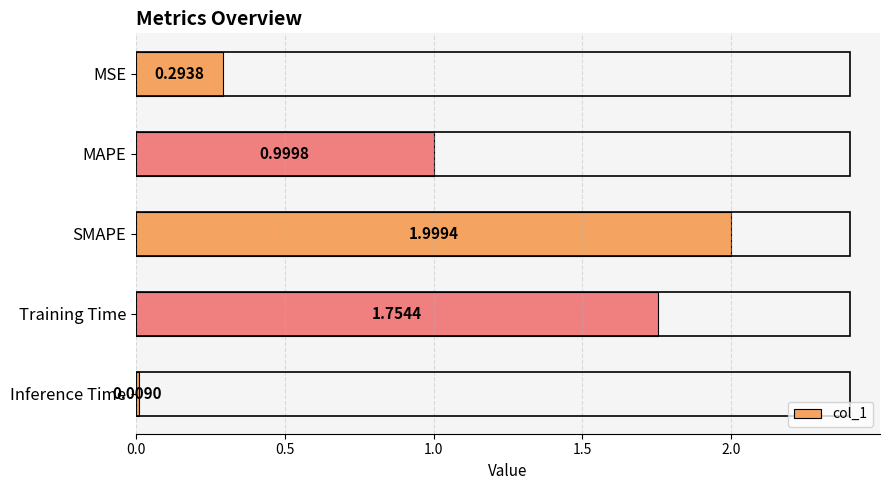

At which category does the chart reach its minimum across all series?

Inference Time